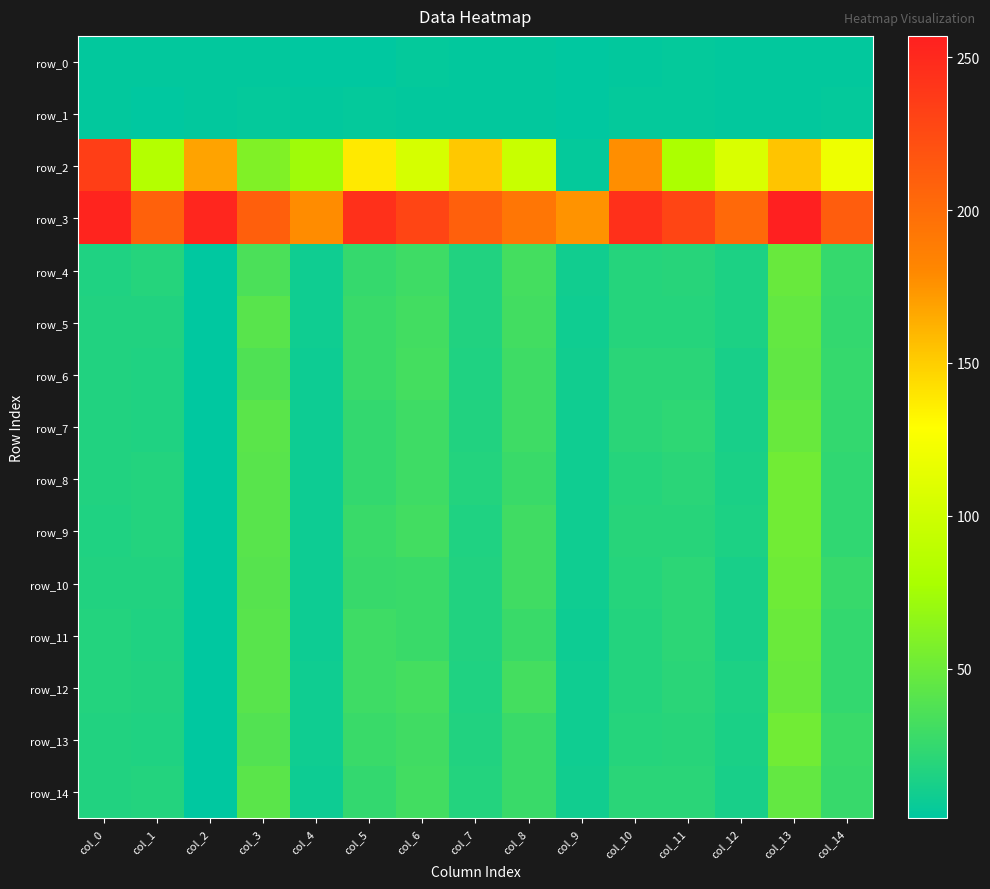

What is the difference between the row_12 values at col_11 and col_1?

4